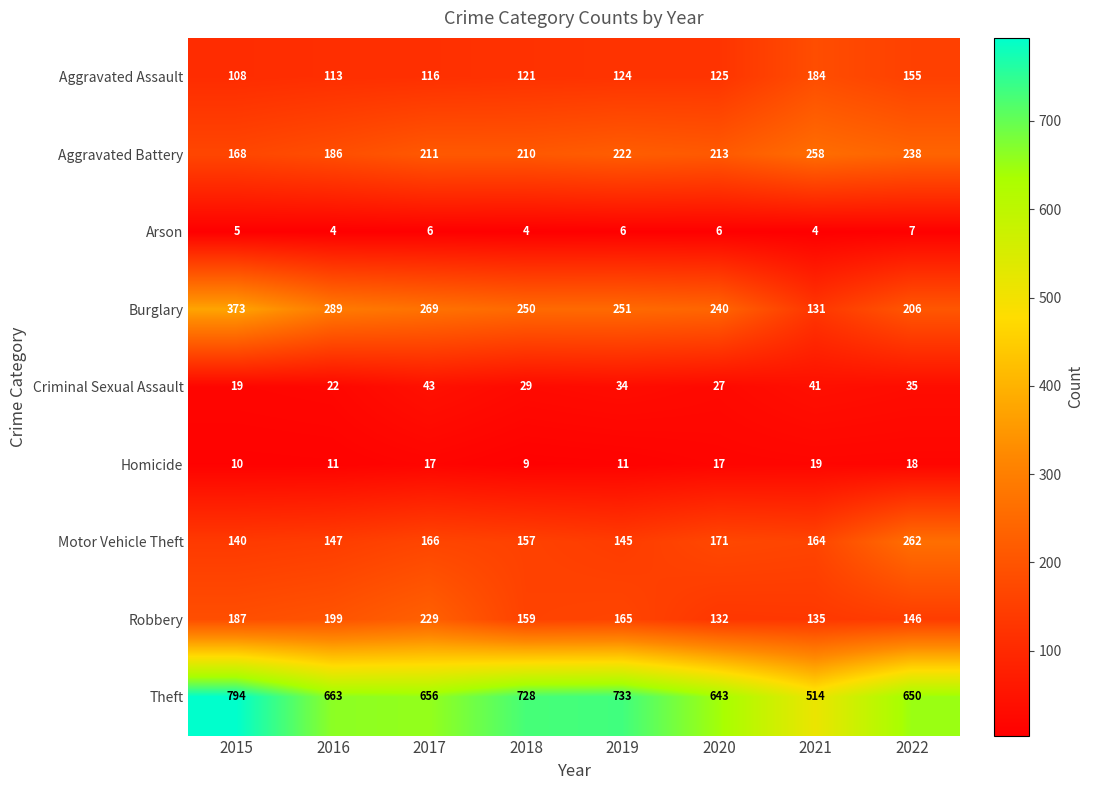

What is the minimum value for Robbery?

132